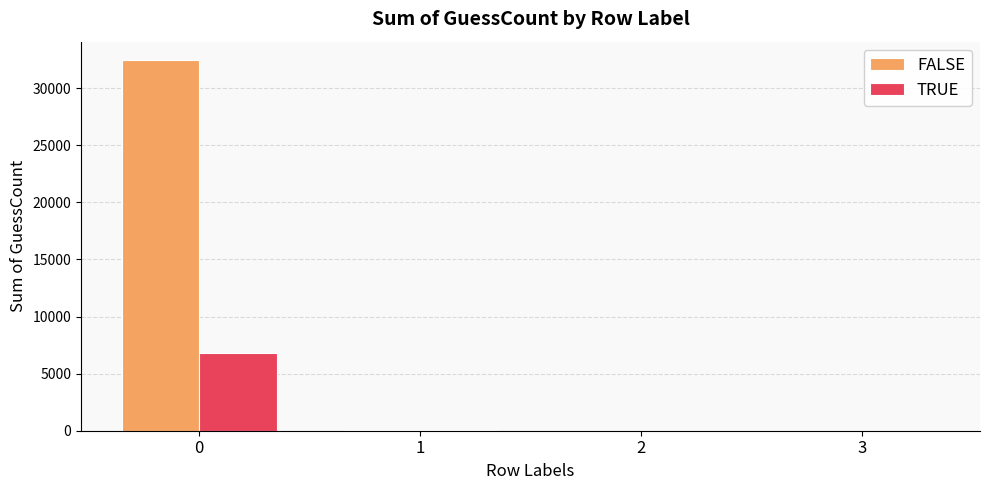

What are all the series names shown in the legend?

FALSE, TRUE